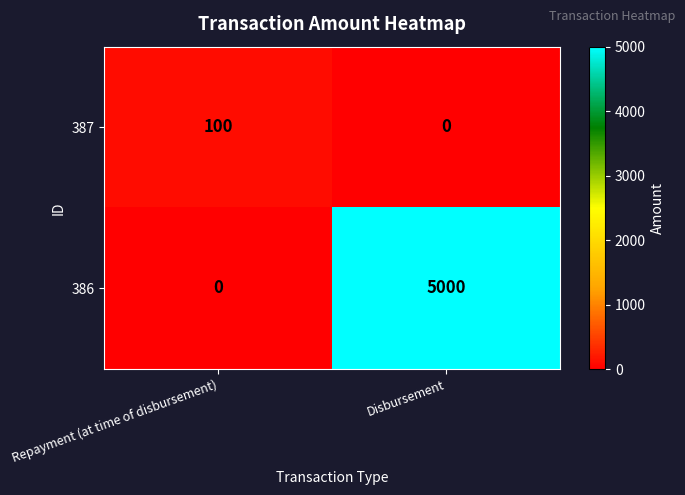

Count the number of categories in the chart.

2